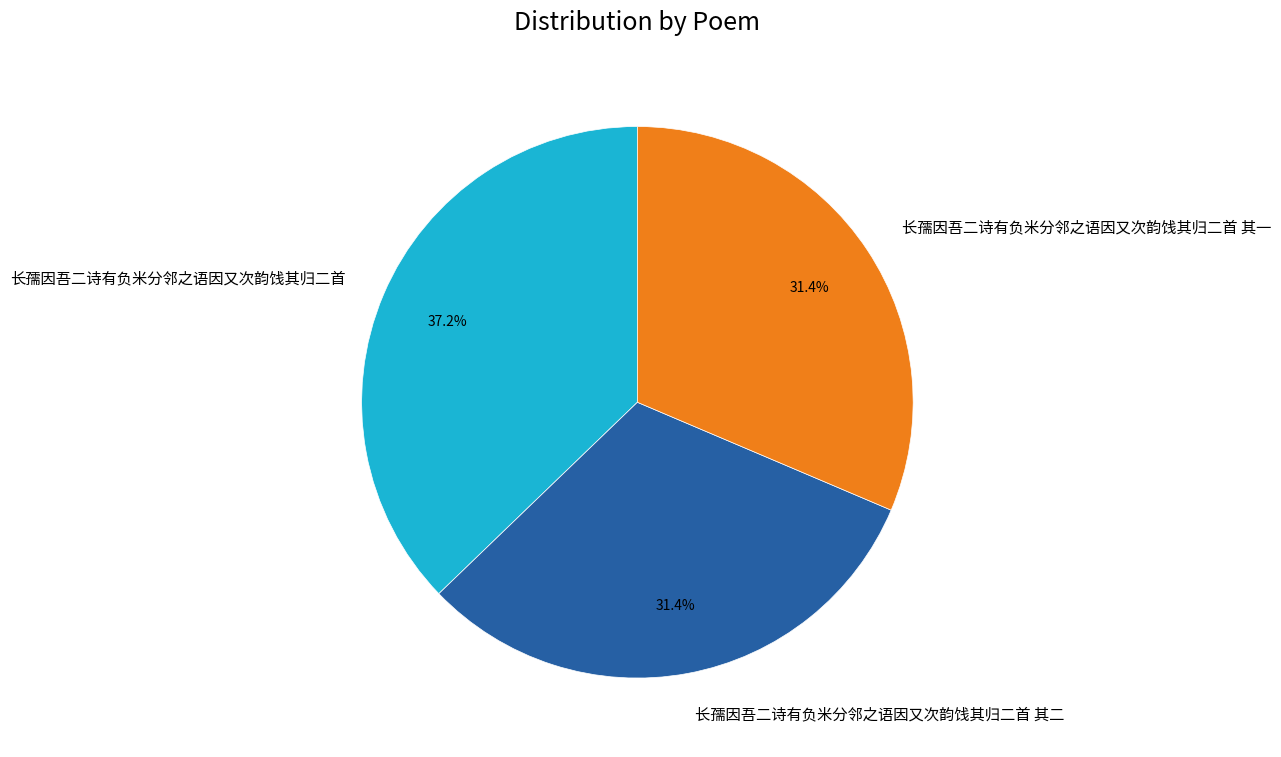

To the nearest percent, what is the difference between the largest and smallest slice percentages?

6%